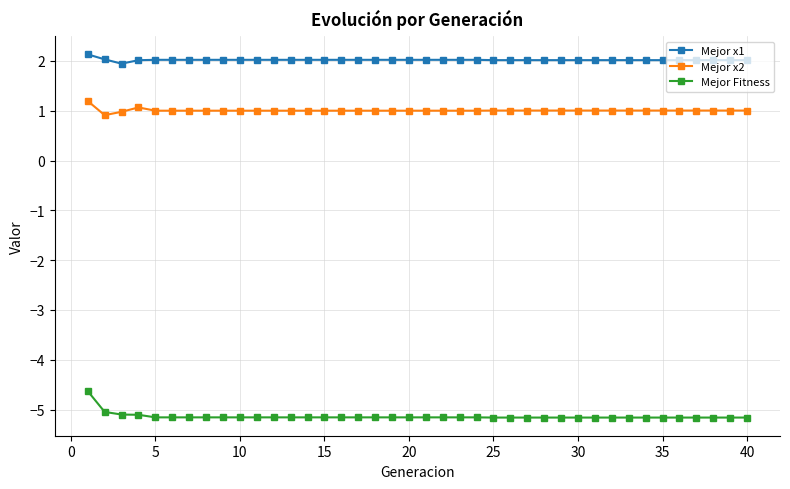

Which series has the widest spread of values?

Mejor Fitness